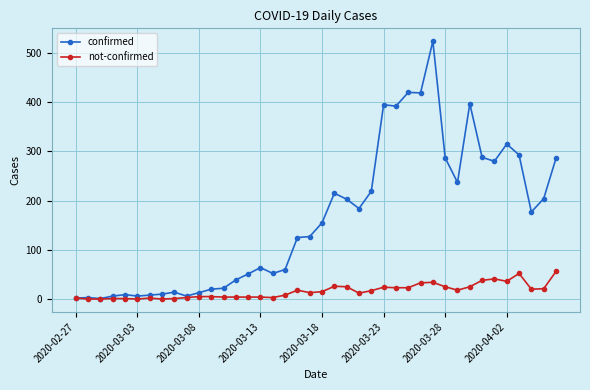

True or false: not-confirmed has more than 0 points higher than both neighbors.

True